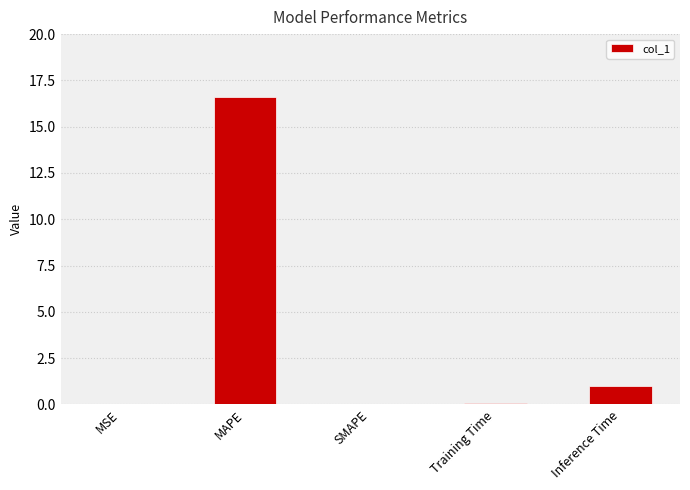

Are the bars grouped side by side (vs. stacked)?

No